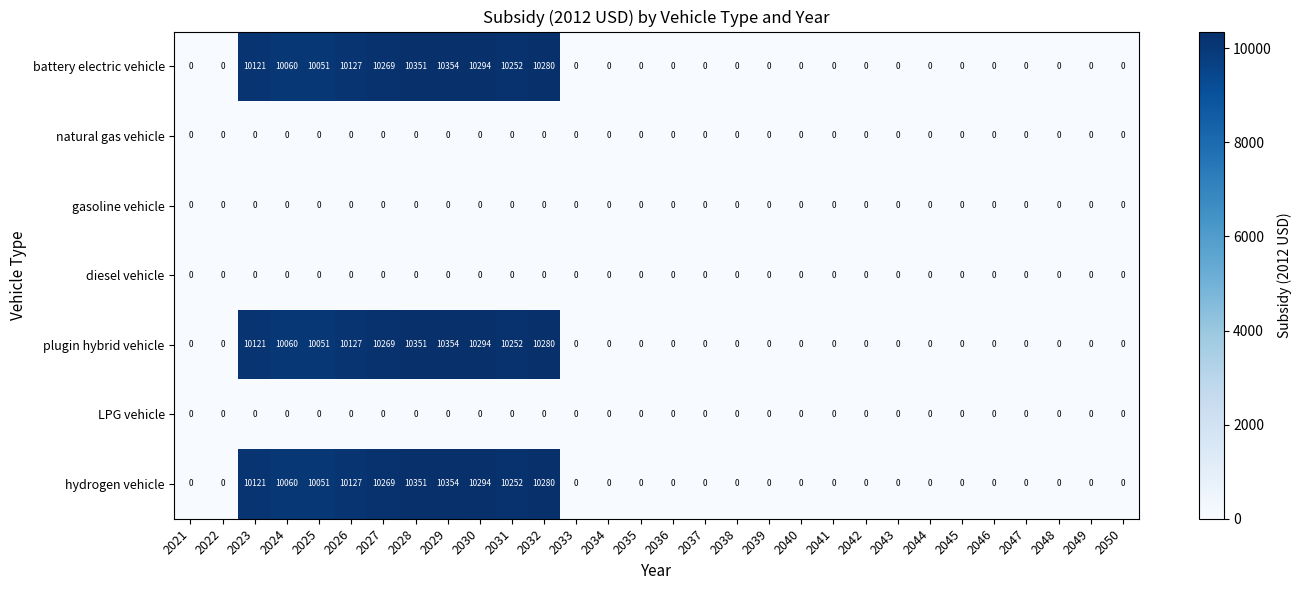

What is the spread (max minus min) of values at 2025?

10051